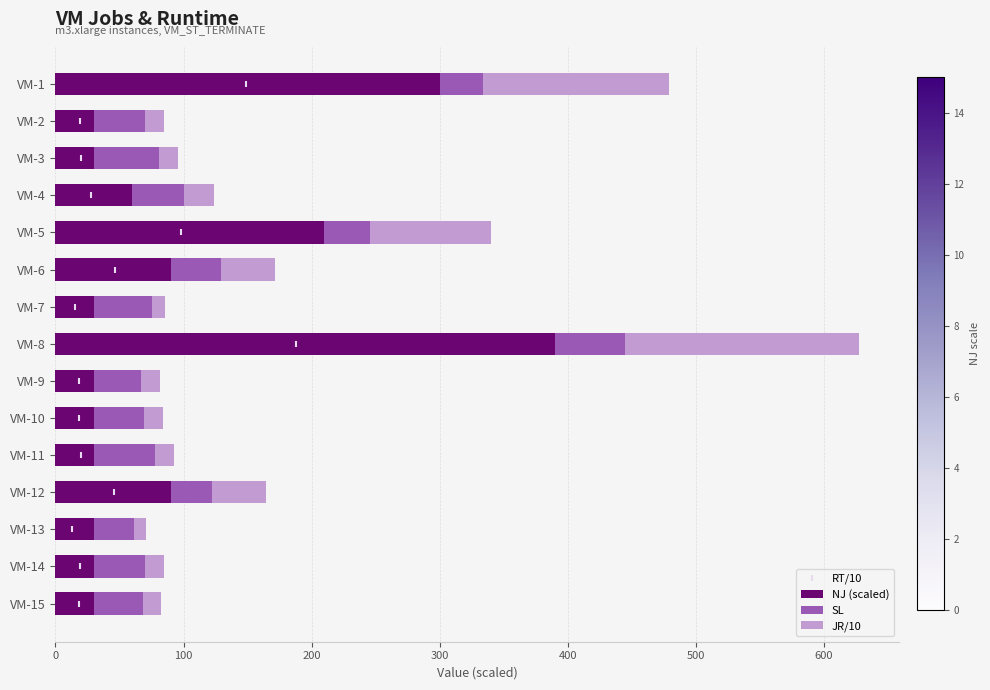

Which series has the widest spread of Y values?

NJ (scaled)